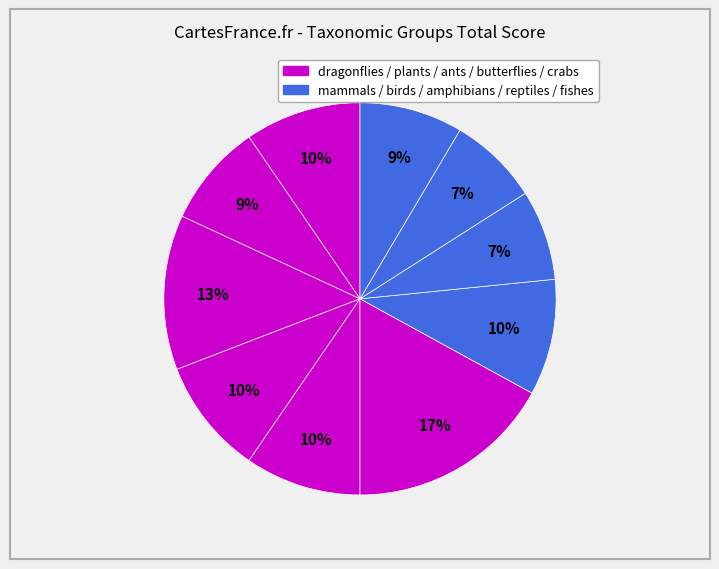

Count the number of slices in the pie.

10